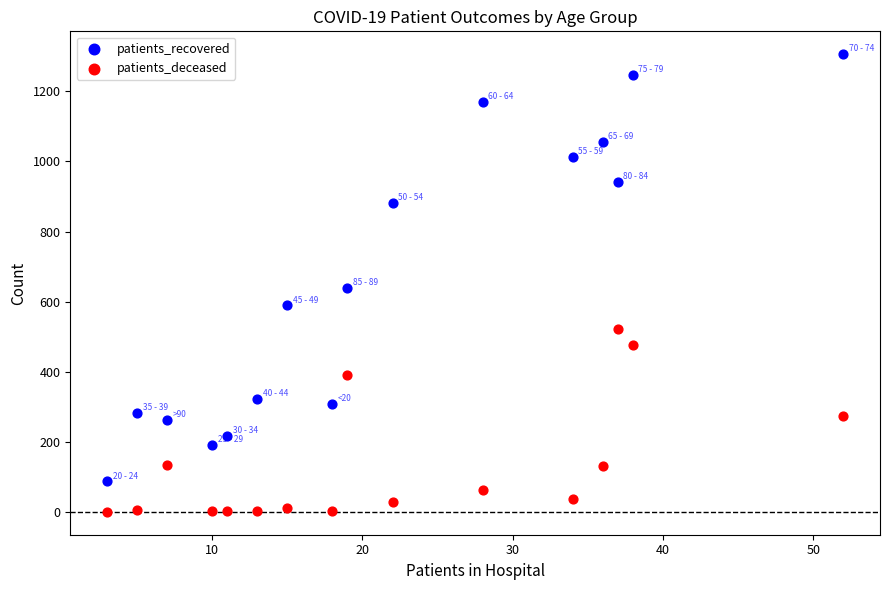

Which series contains the highest Y value?

patients_recovered